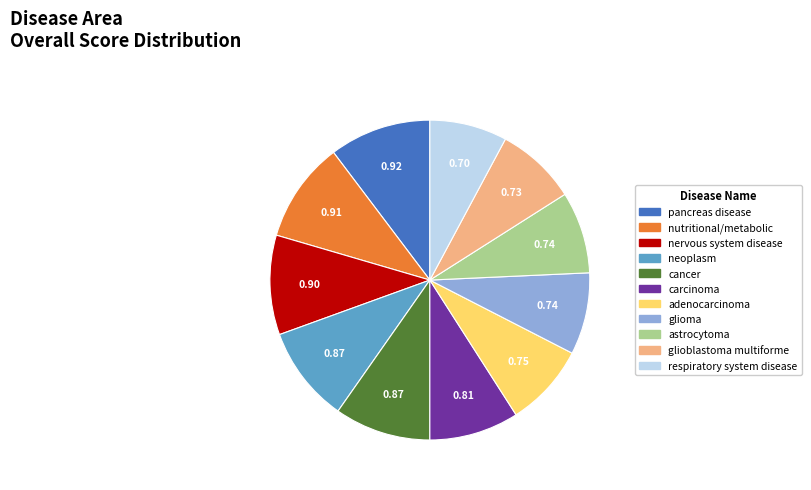

How many slices are in this pie chart?

11